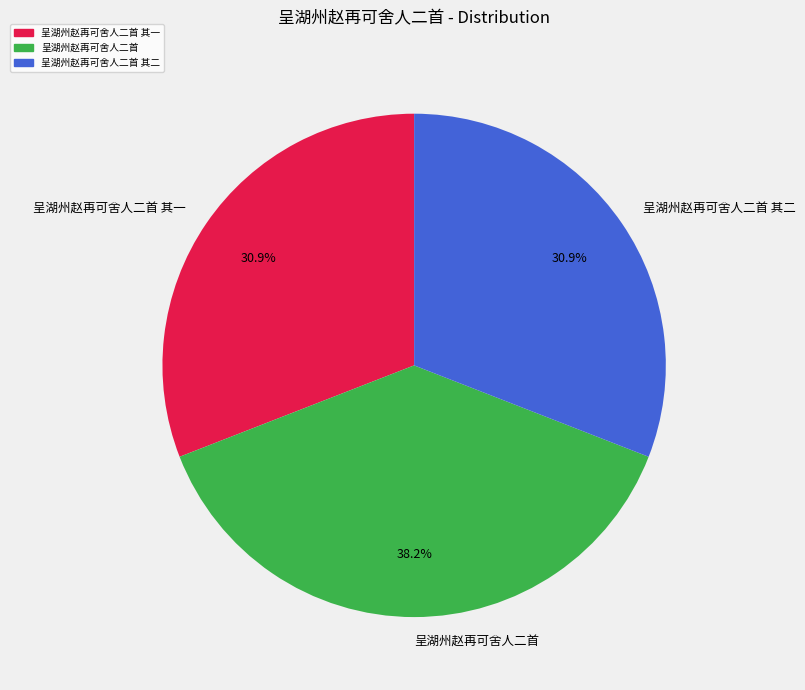

How many slices are in this pie chart?

3